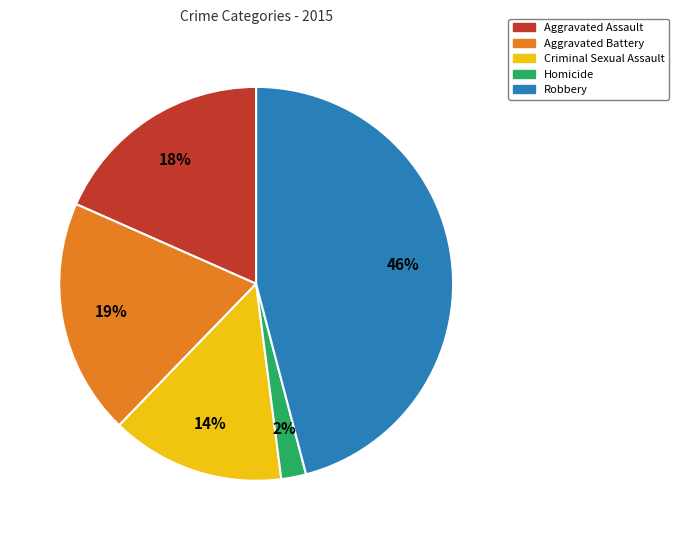

Count the number of slices in the pie.

5